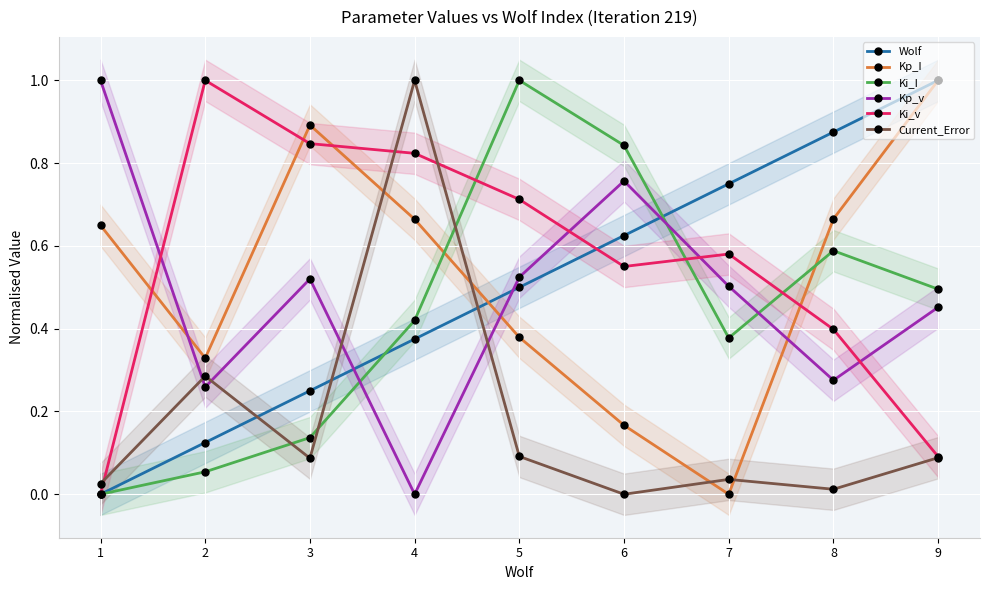

What are all the series names shown in the legend?

Wolf, Kp_I, Ki_I, Kp_v, Ki_v, Current_Error